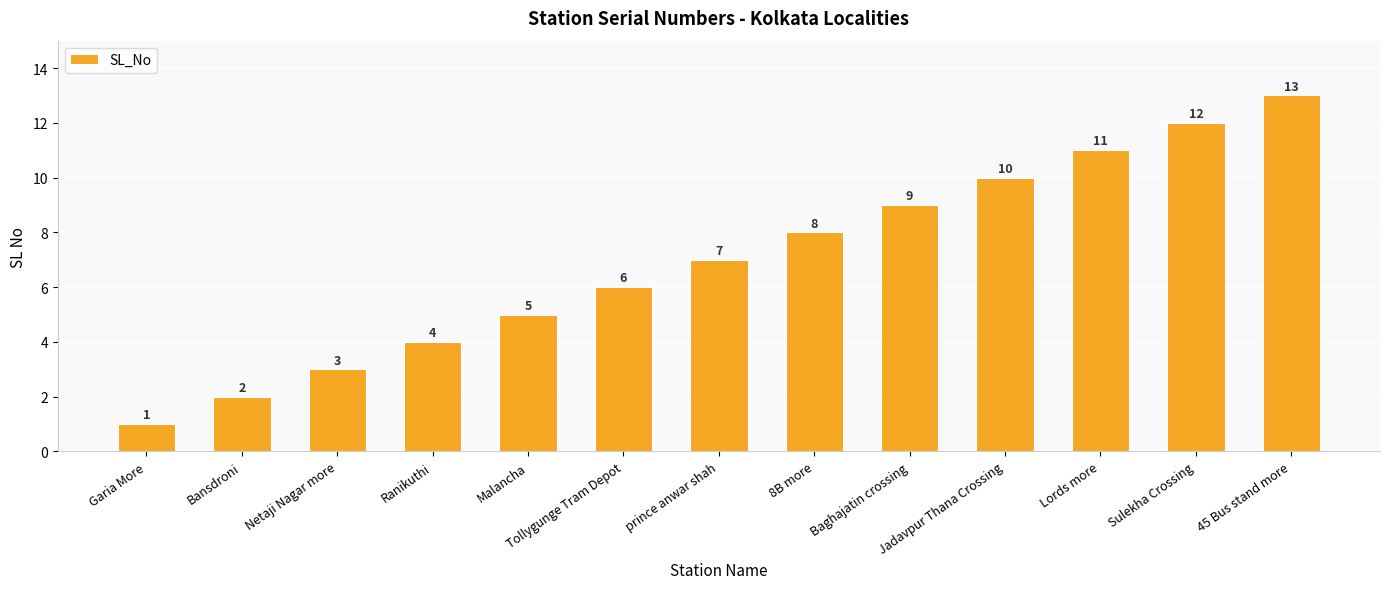

Reading left to right, list all the values displayed in this chart.

1	2	3	4	5	6	7	8	9	10	11	12	13